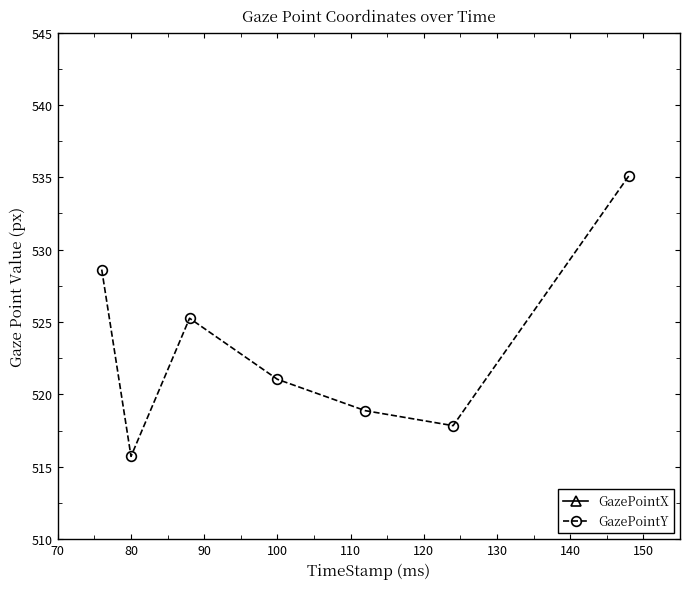

The GazePointY series shows 784.2 at 100. True or false?

False